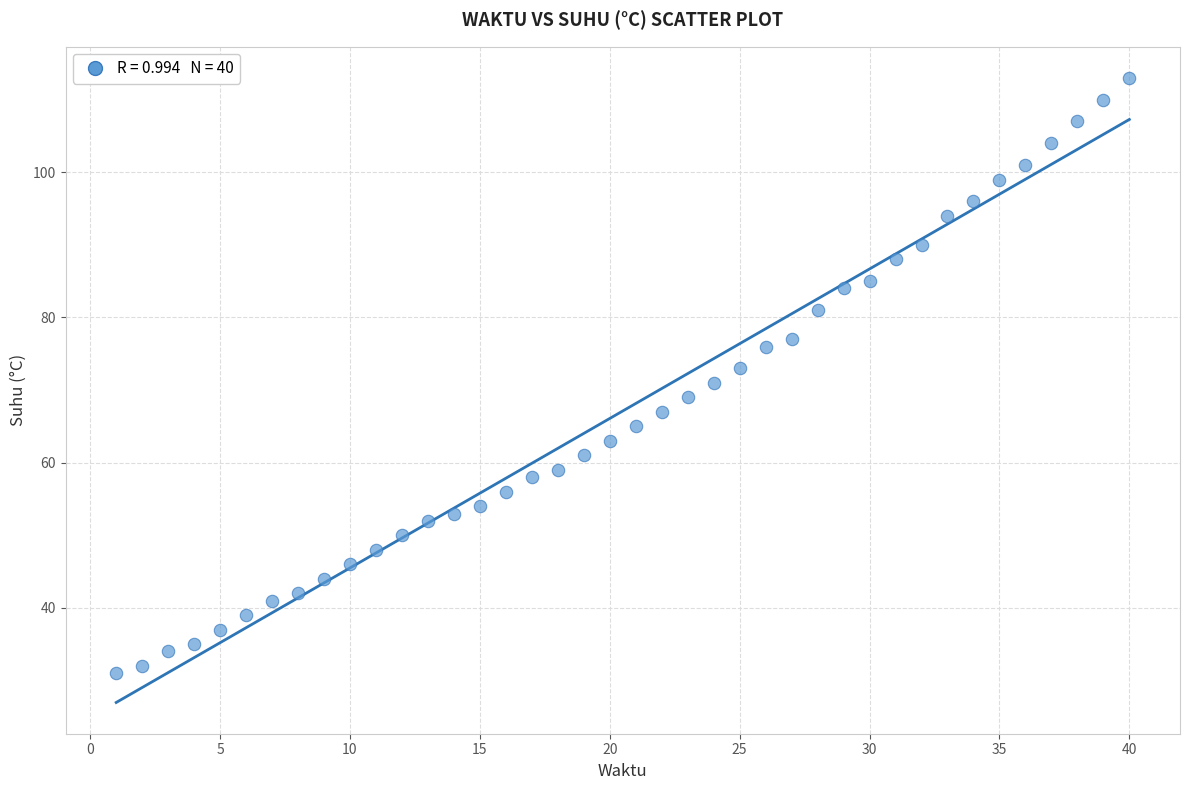

What is the range of X values (max minus min)?

39